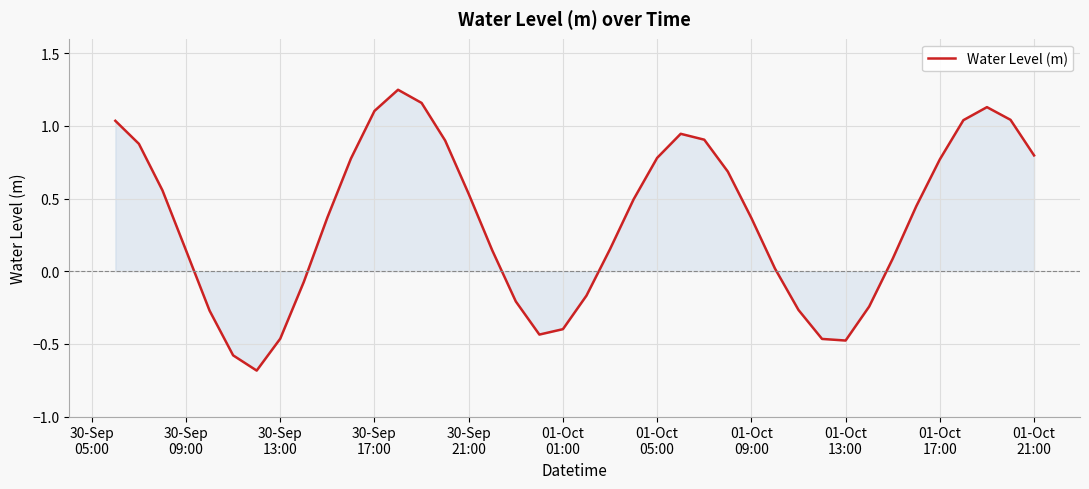

What is the difference between the maximum and minimum values?

1.9